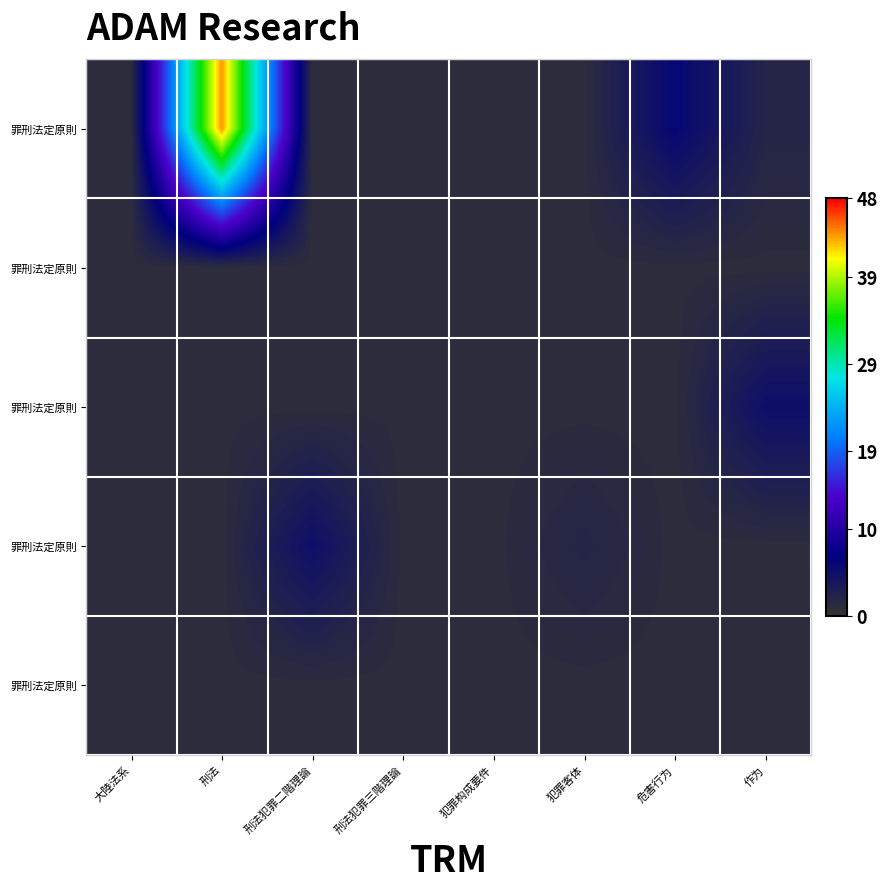

How many series are shown in this chart?

5